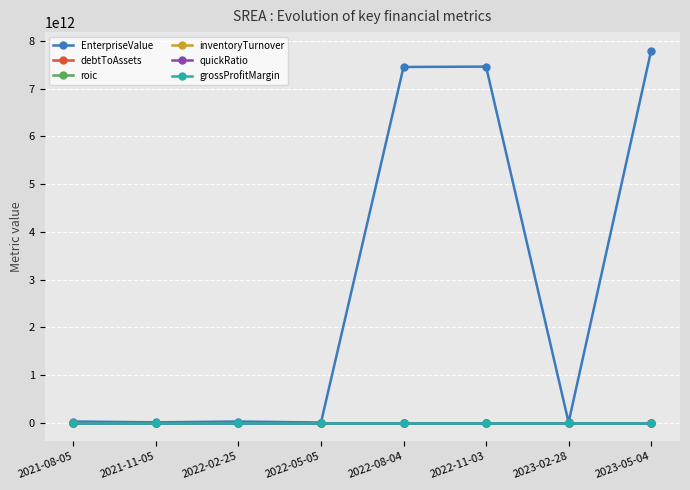

What is the label of the 2nd point from the left?

2021-11-05